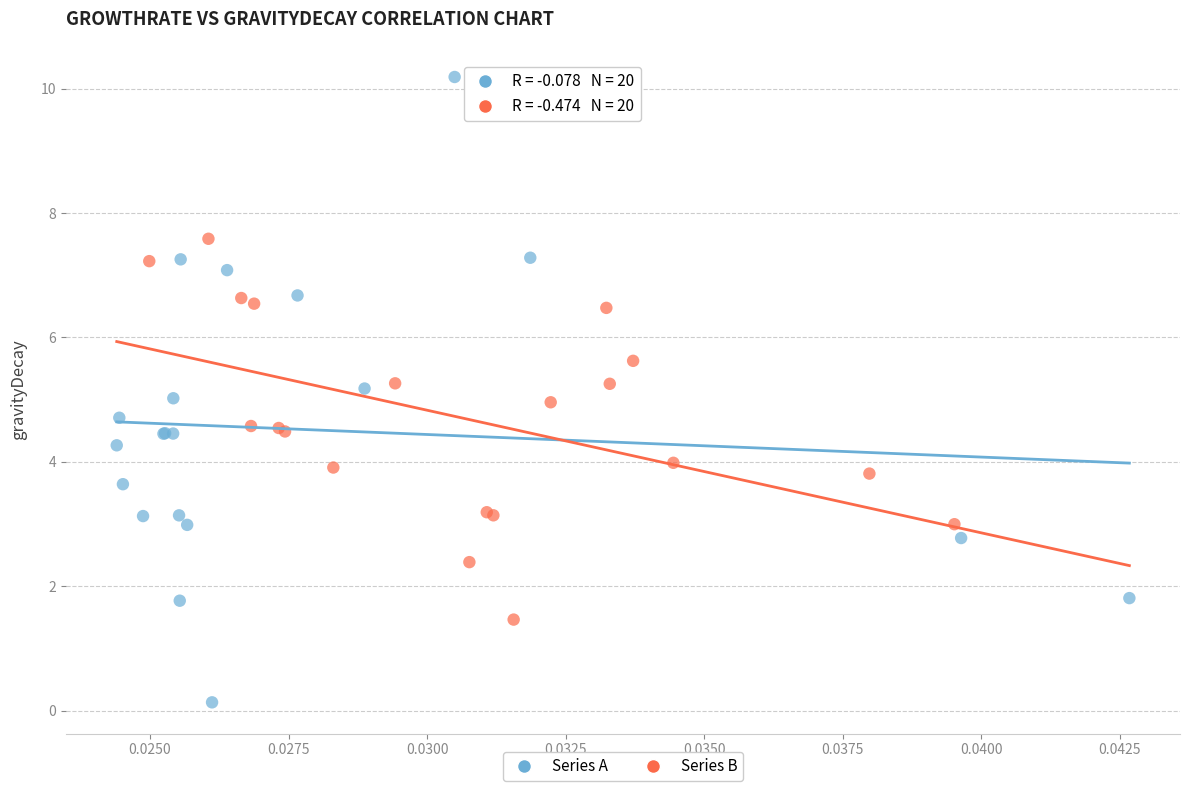

Which series reaches the minimum Y coordinate?

Series A